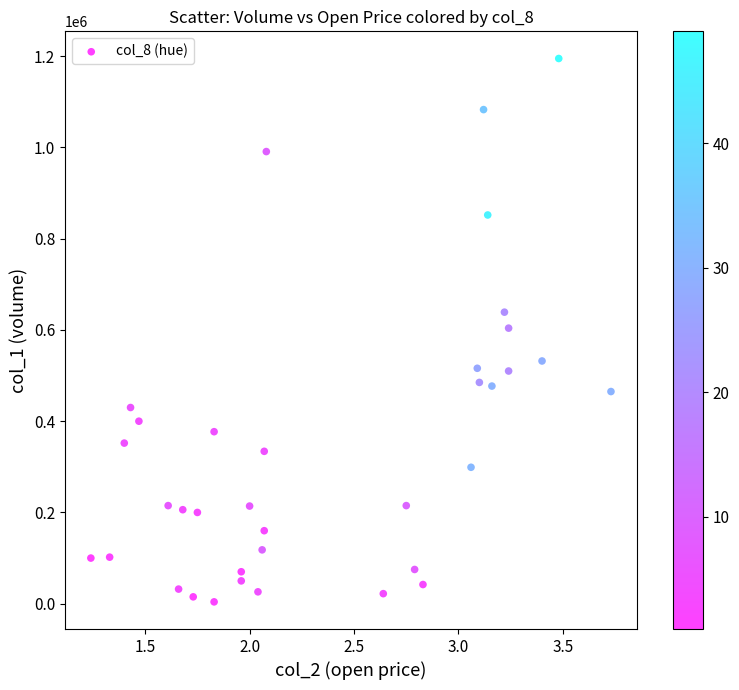

What is the range of Y values (max minus min)?

1191000